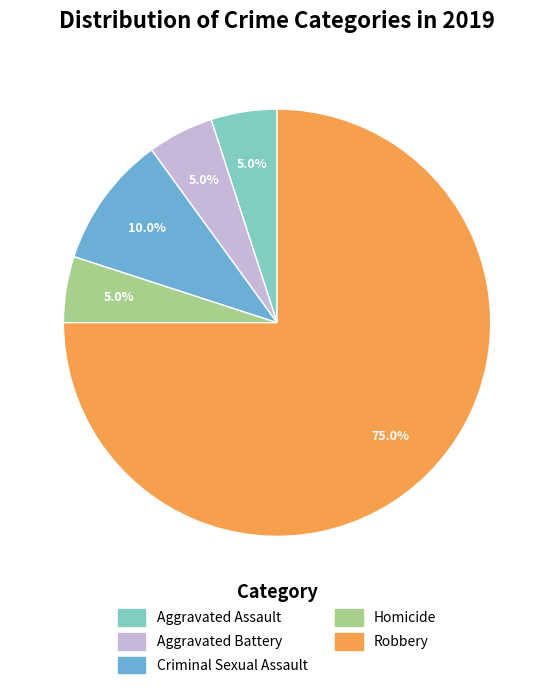

What percentage is the Aggravated Assault slice, to the nearest percent?

5%